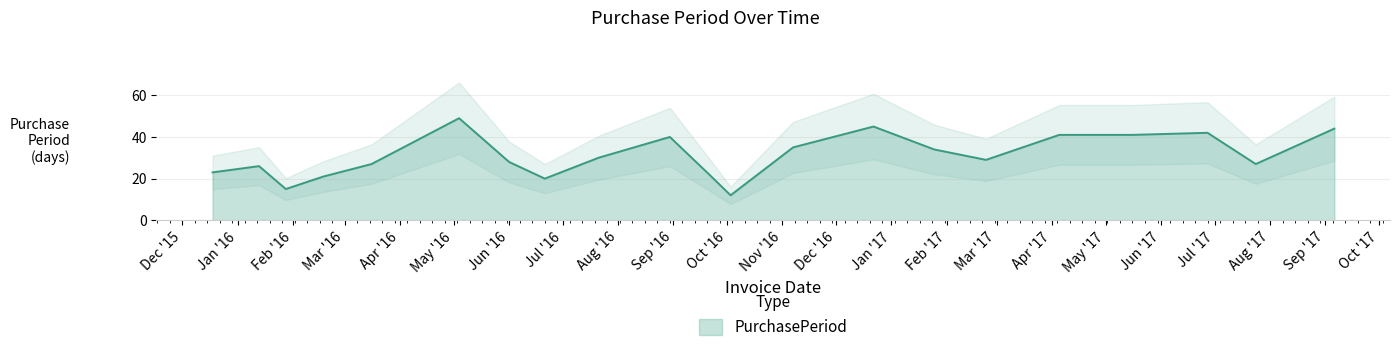

What is the minimum value for PurchasePeriod?

12